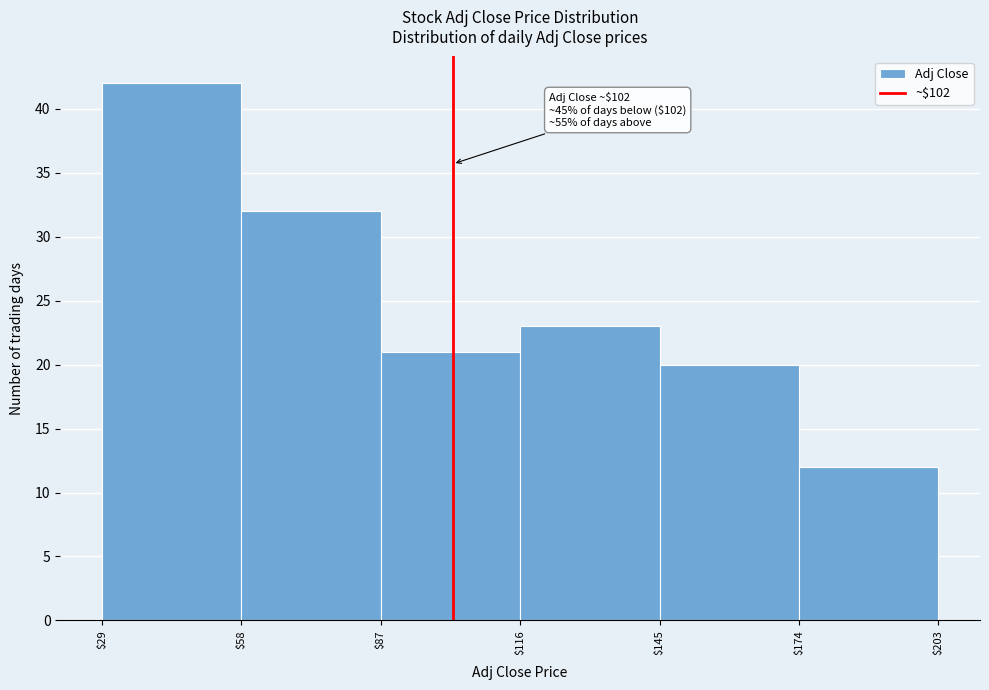

Over which range of the x-axis is the bar tallest?

$29 to $58